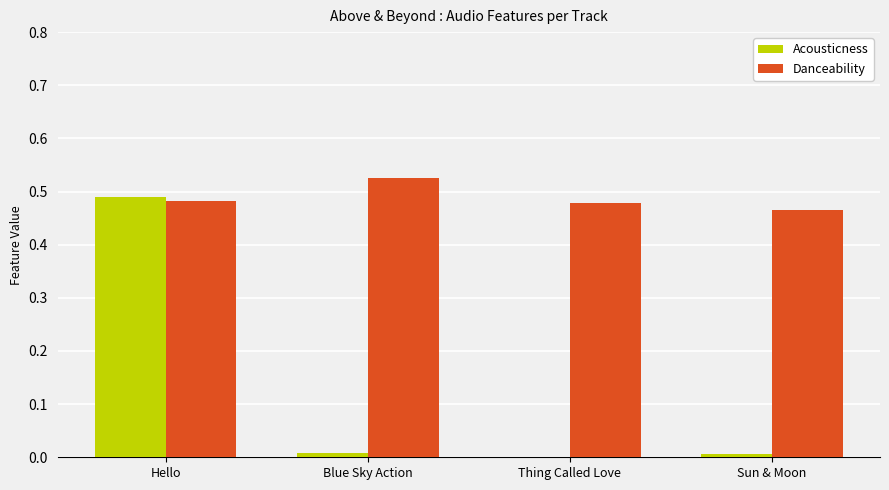

Which series has the largest total across all categories?

Danceability